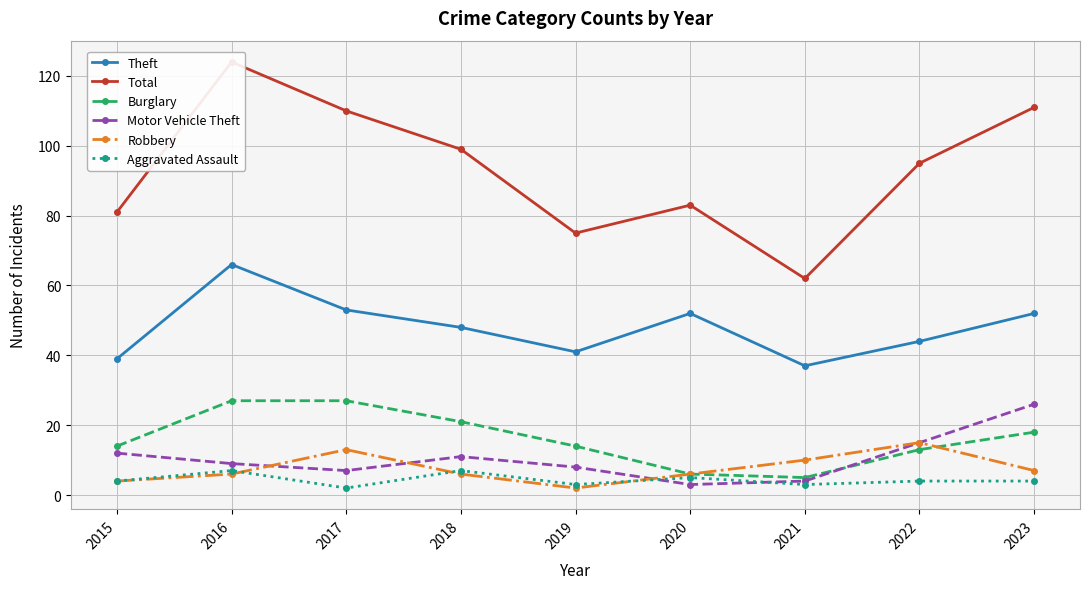

Rank the categories by Burglary value from lowest to highest.

2021, 2020, 2022, 2015, 2019, 2023, 2018, 2016, 2017